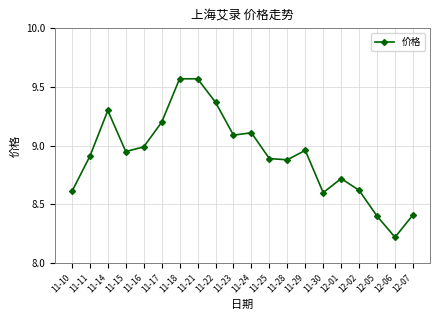

Does the chart have visible grid lines?

Yes